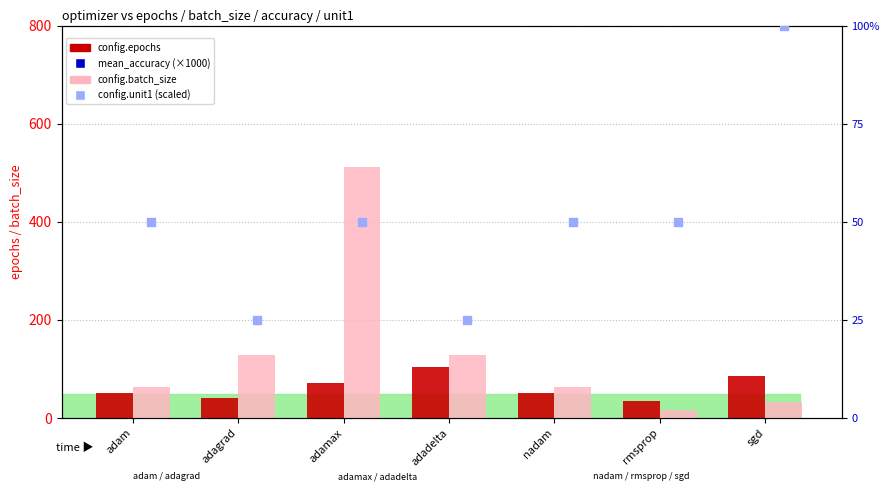

Is the value of mean_accuracy (×1000) at adadelta greater than the value of config.unit1 (scaled) at sgd?

Yes